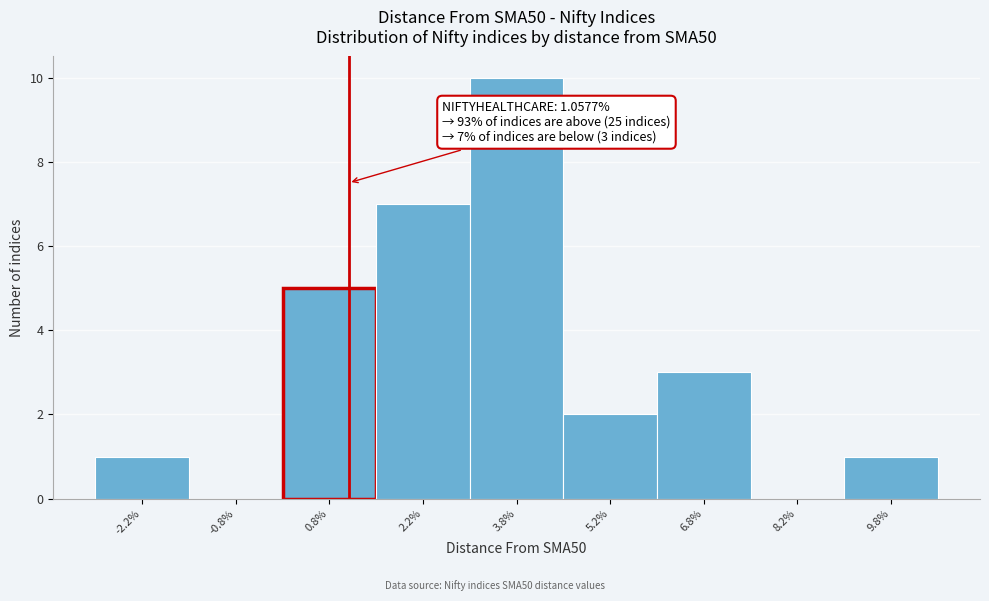

Which range on the x-axis has the tallest bar?

3.0 to 4.5